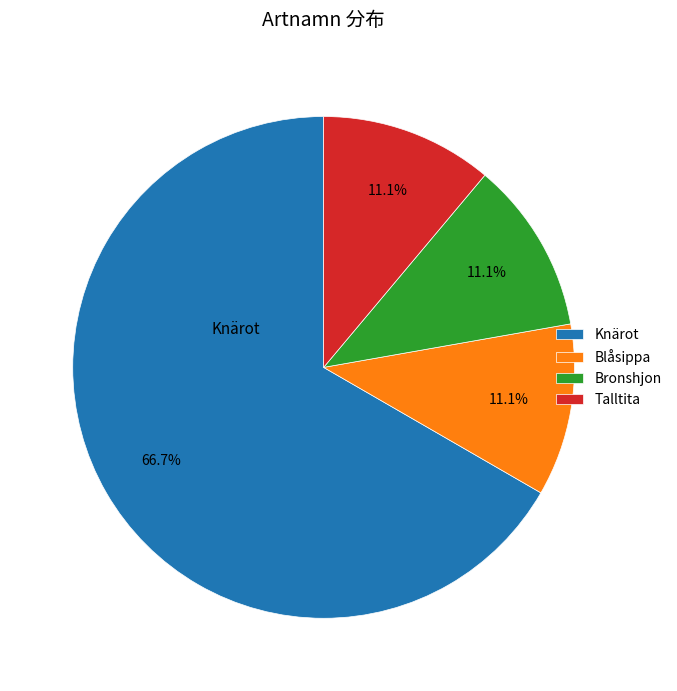

Is the sum of Knärot and Blåsippa greater than half?

Yes